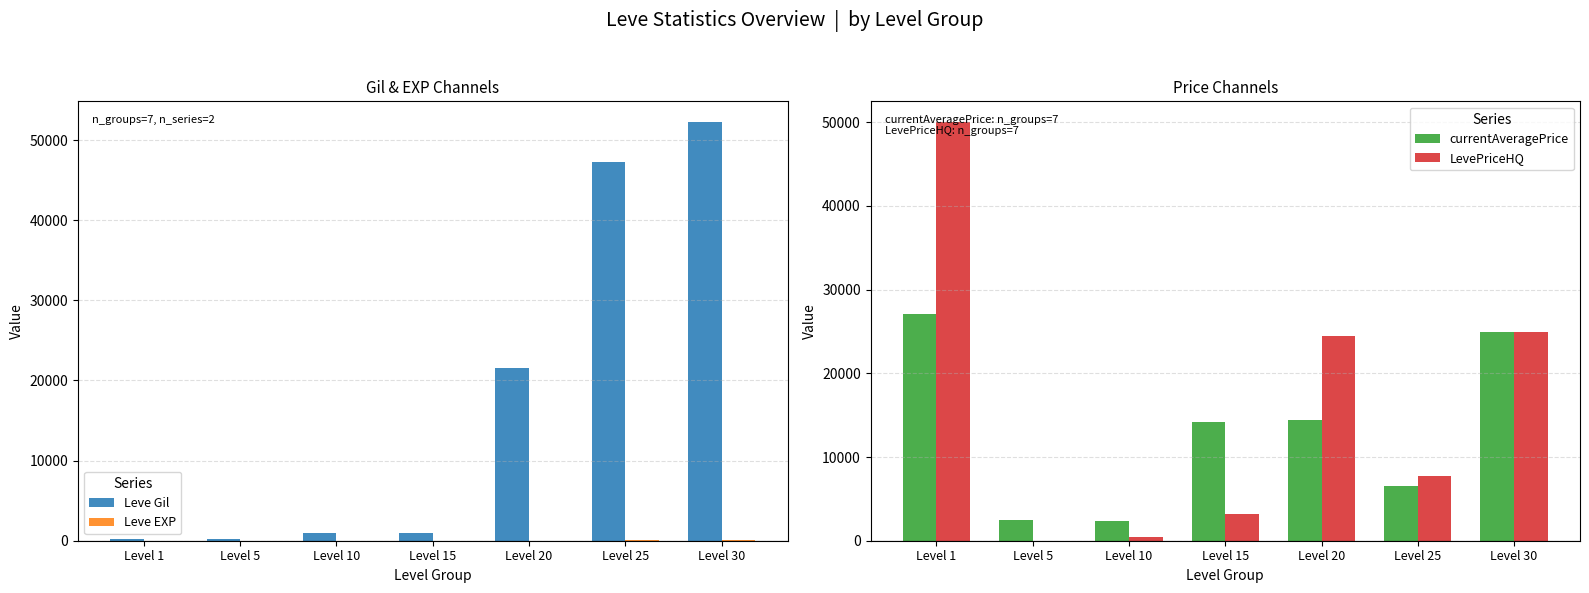

How many categories are shown in the chart?

7